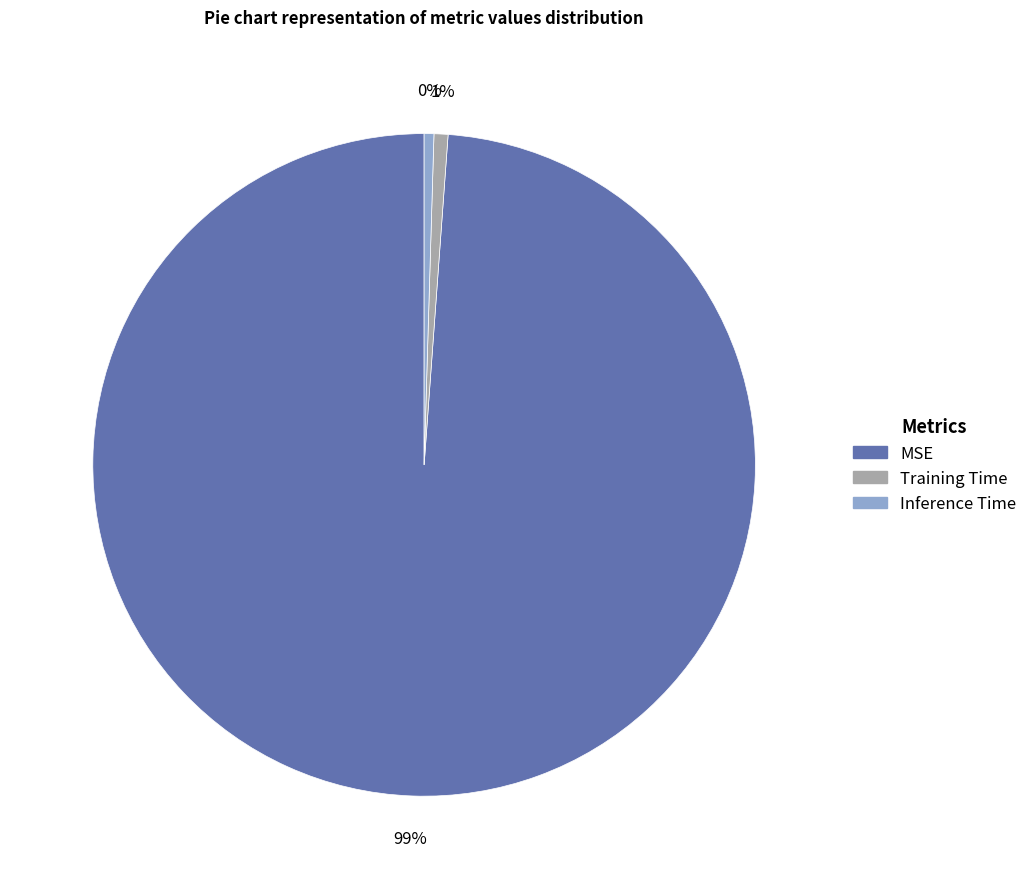

Is it true that Training Time is 1% of the pie?

True